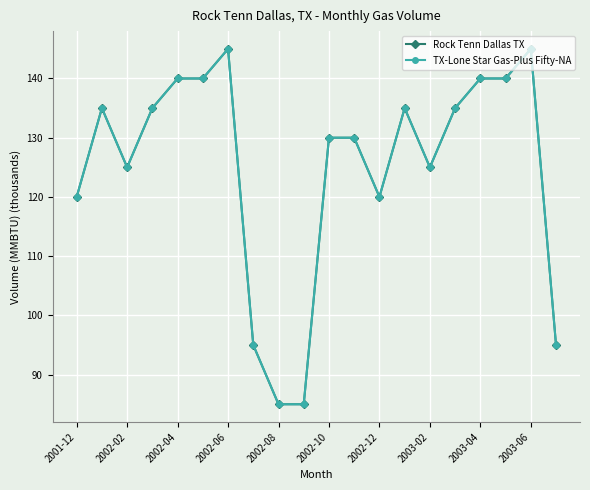

Is this an area chart (filled region under the line)?

No